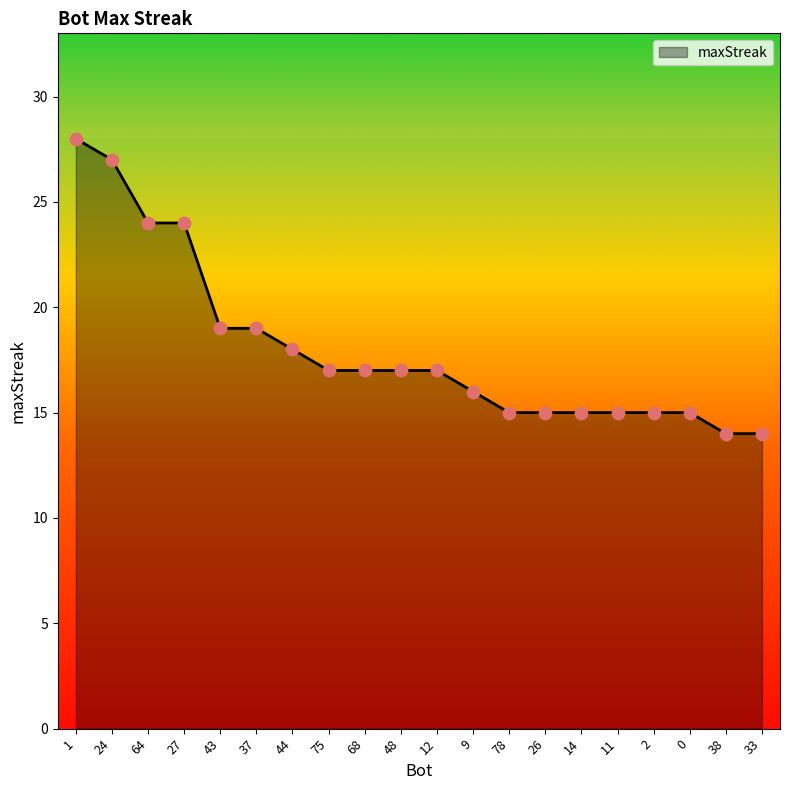

Which has a higher value, 9 or 14?

9